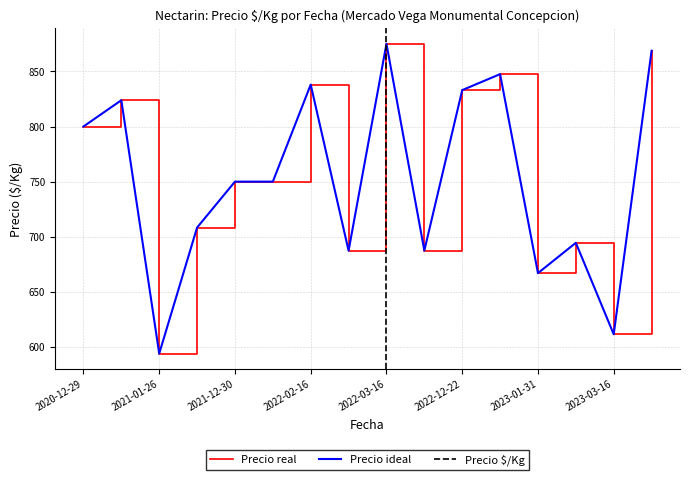

What is the difference between the Precio minimo values at 2021-01-27 and 2022-12-06?

125